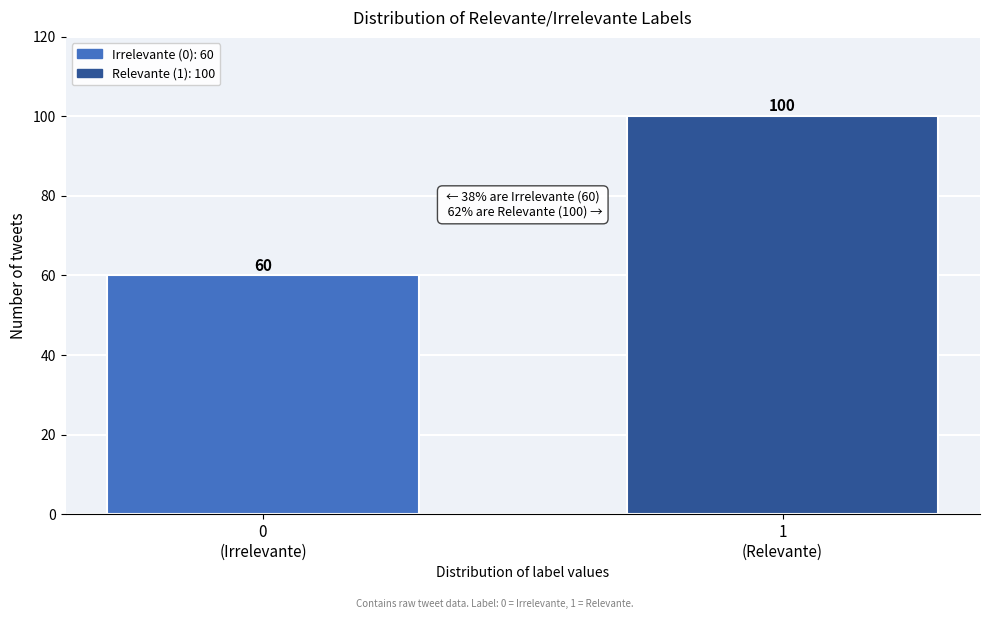

Reading left to right, what are all the values shown in this chart?

60	100